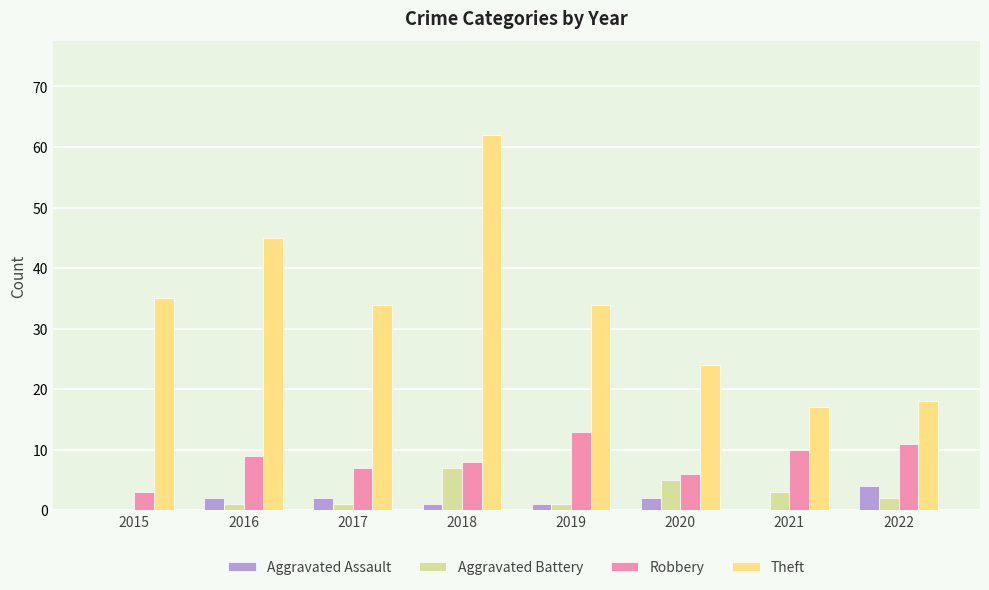

What is the sum of all Theft values?

269